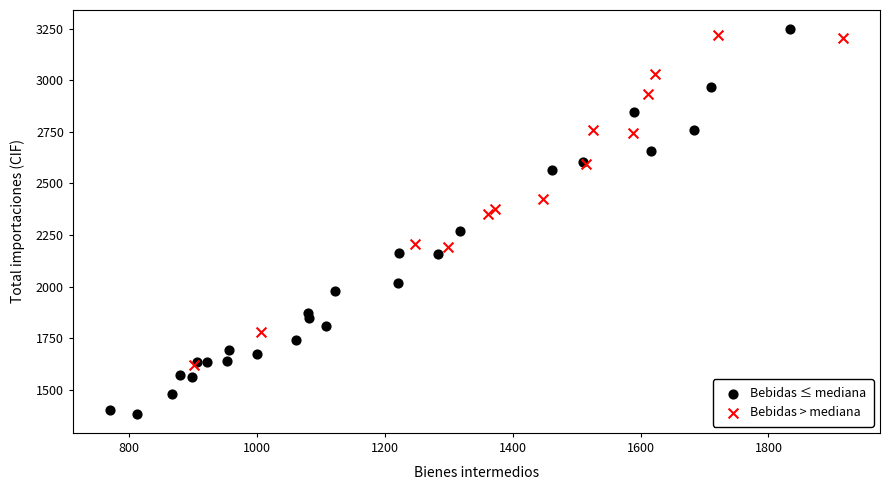

What are all the series names shown in the legend?

Bebidas ≤ mediana, Bebidas > mediana